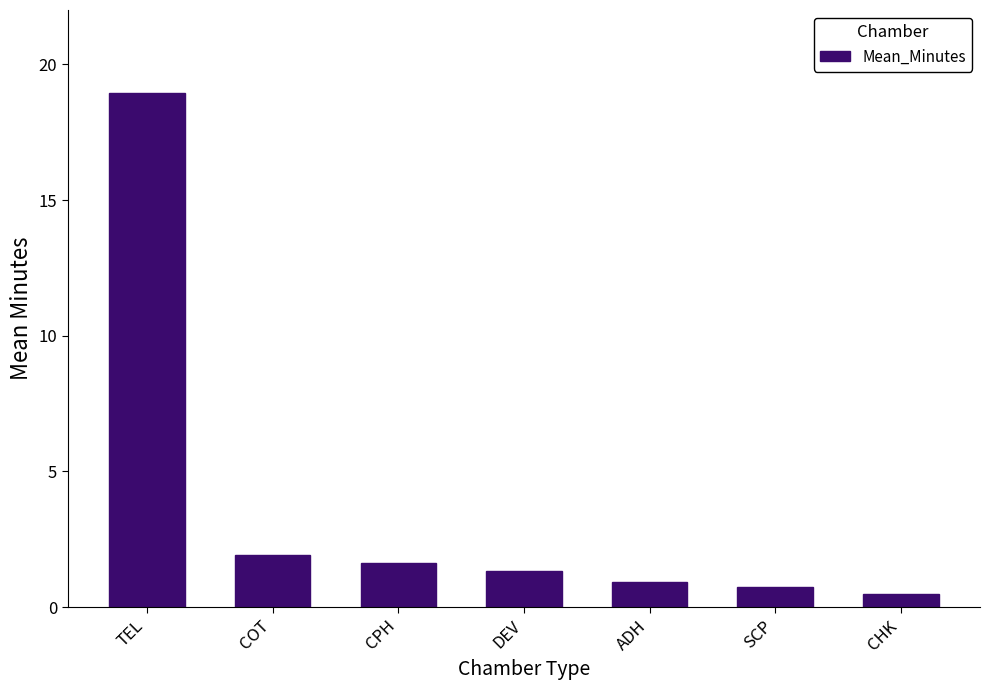

Between ADH and TEL, which is larger?

TEL